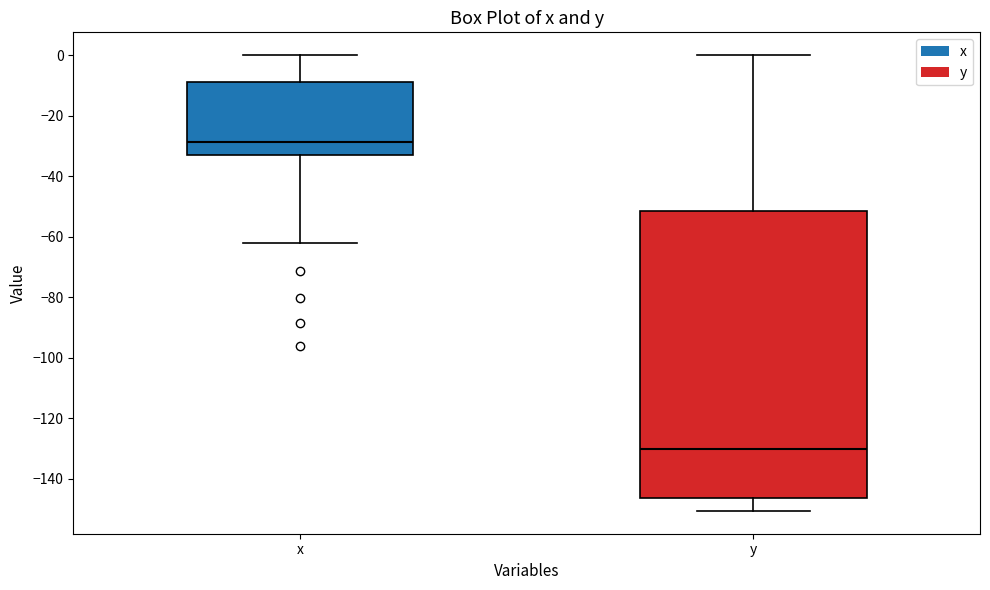

Which box is the tallest, from its lower edge to its upper edge?

y